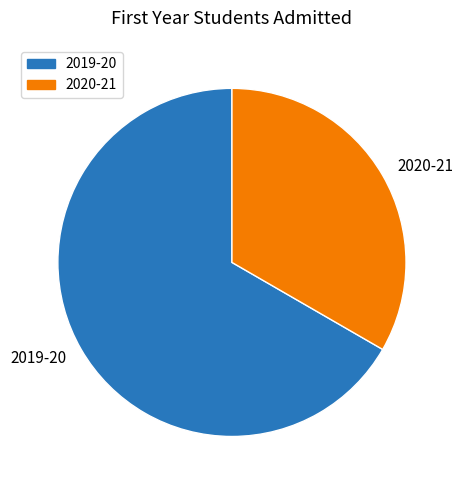

Is there a majority slice in this chart?

Yes